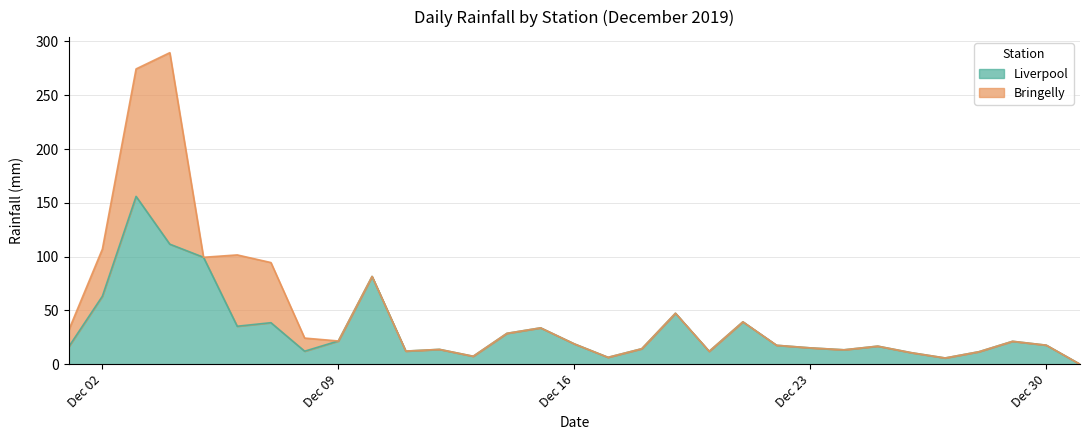

True or false: Liverpool has a value of 17.7 at Dec 30.

True